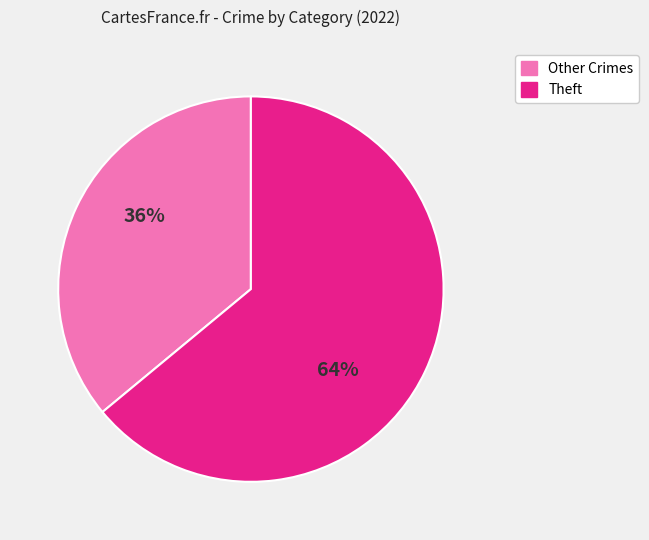

The Theft slice represents 64% of the pie. True or false?

True